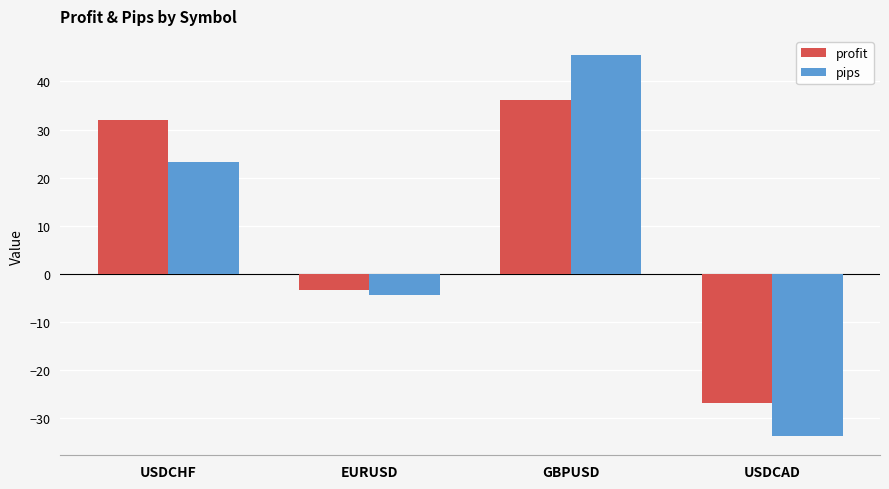

Which category has the highest value in the pips series?

GBPUSD